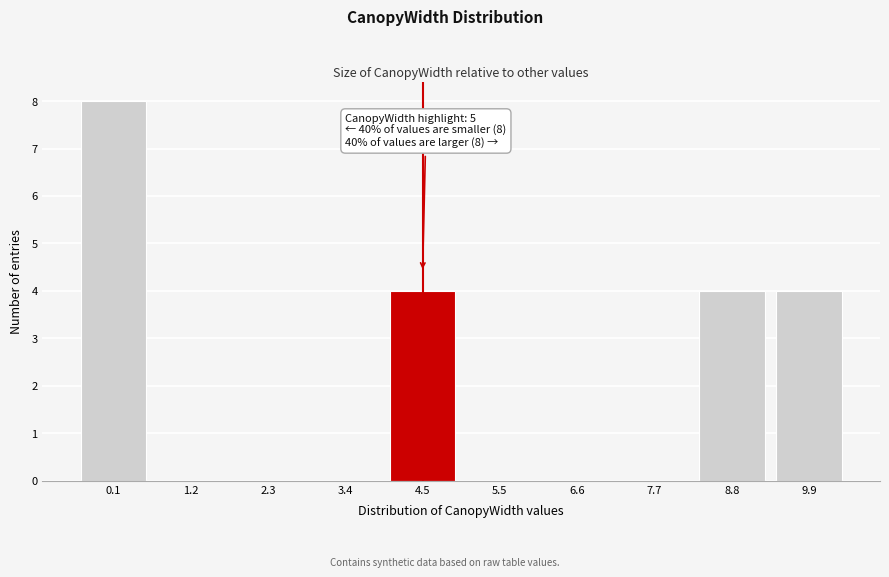

Reading right to left, transcribe all the data shown in this chart.

9.9=4	8.8=4	7.7=0	6.6=0	5.5=0	4.5=4	3.4=0	2.3=0	1.2=0	0.1=8